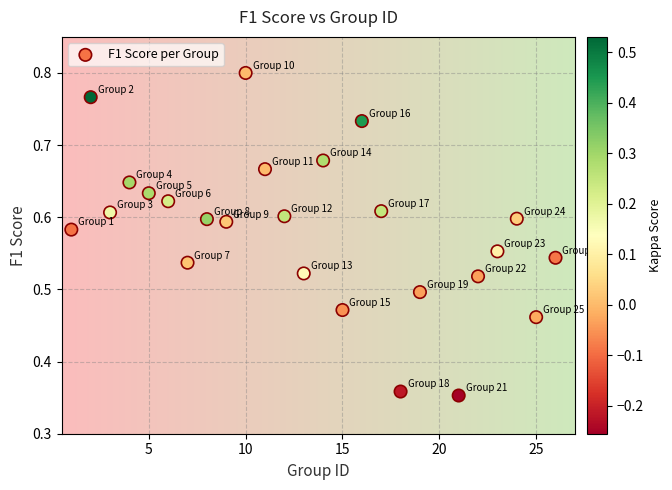

What is the range of X values (max minus min)?

25.0